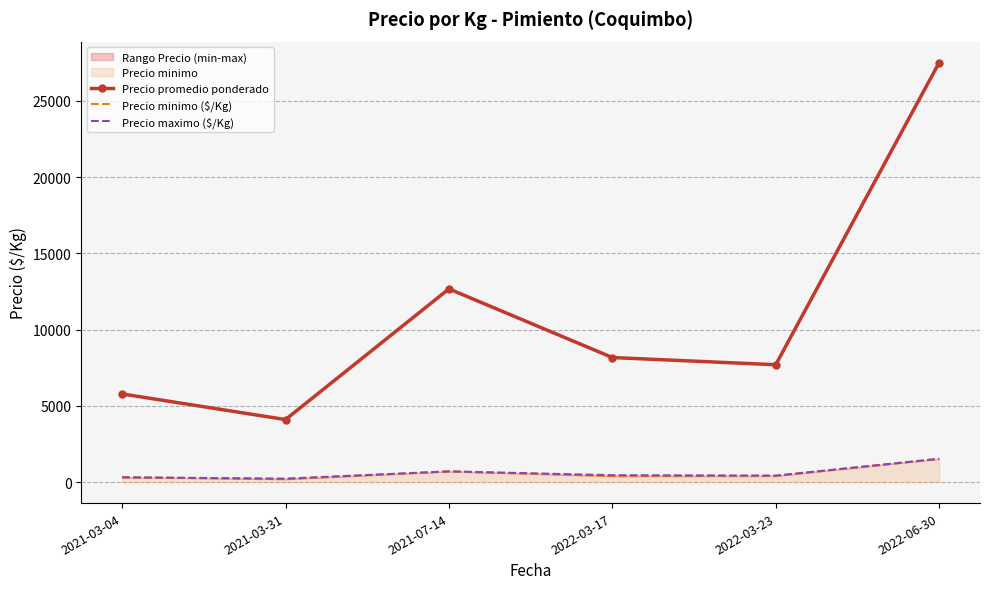

At 2021-03-04, list the series in order from smallest to largest.

Precio maximo ($/Kg), Precio minimo ($/Kg), Precio promedio ponderado